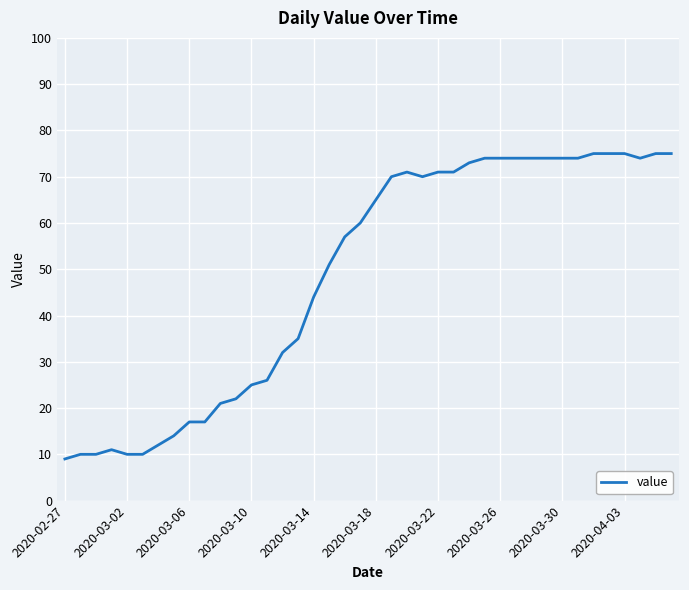

What is the minimum value shown in the chart?

9